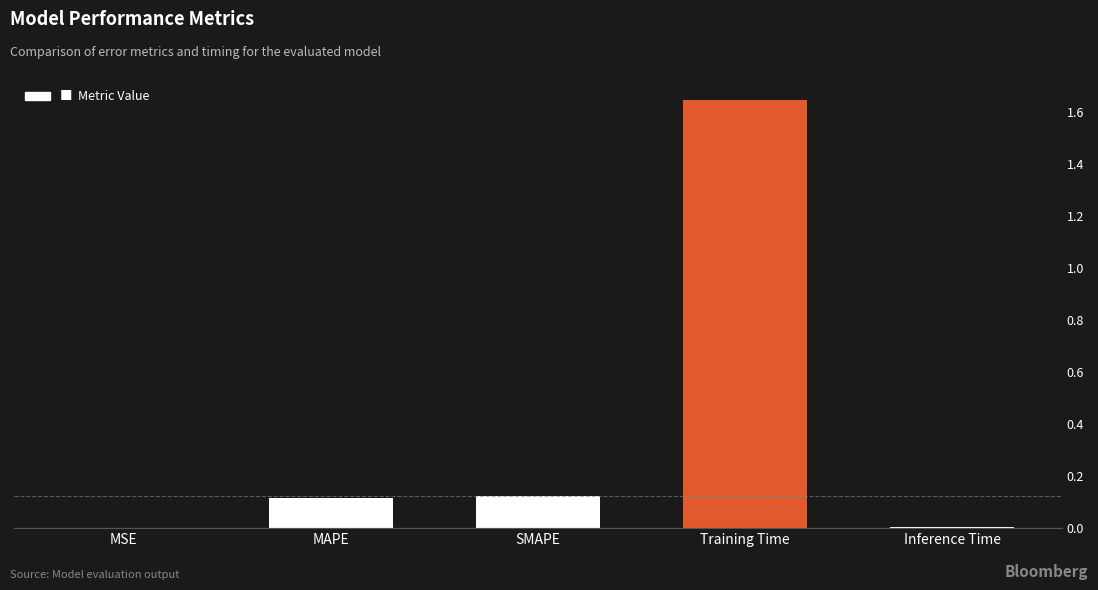

Count the number of data series in this chart.

1